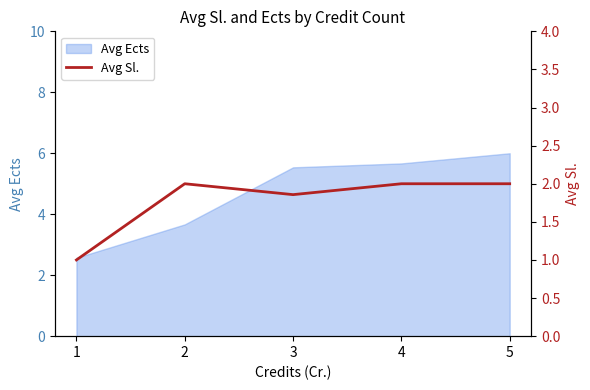

The chart shows a value of 2.8 at 5. True or false?

False